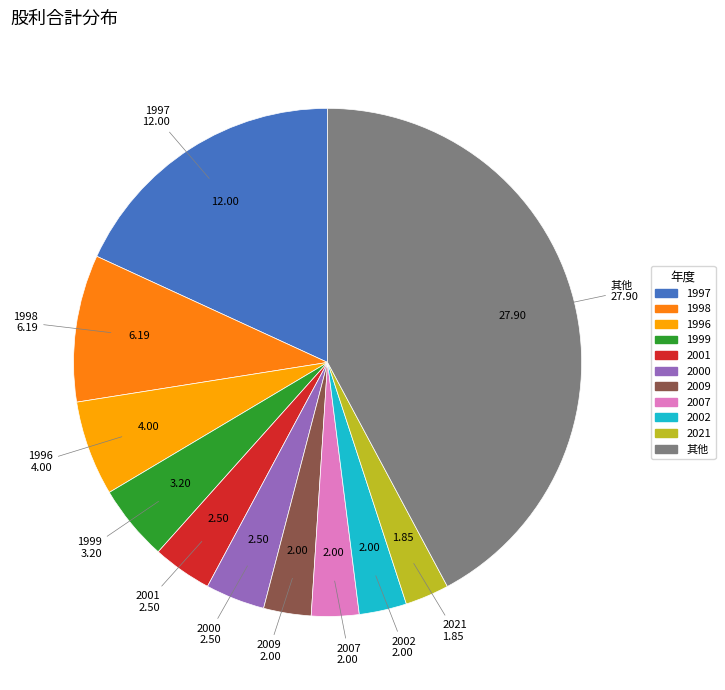

Does any single category account for the majority?

No